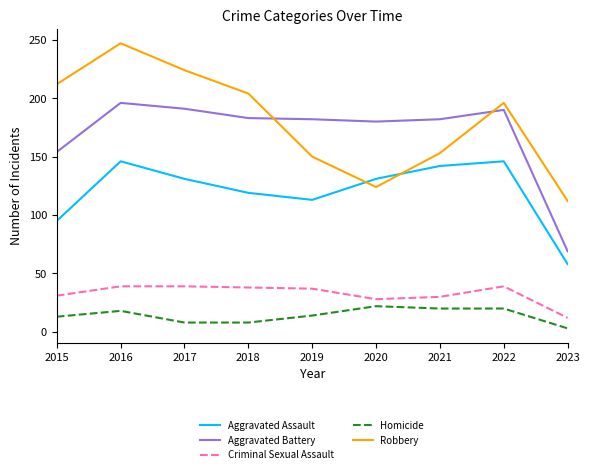

Which category has the highest value in the Robbery series?

2016